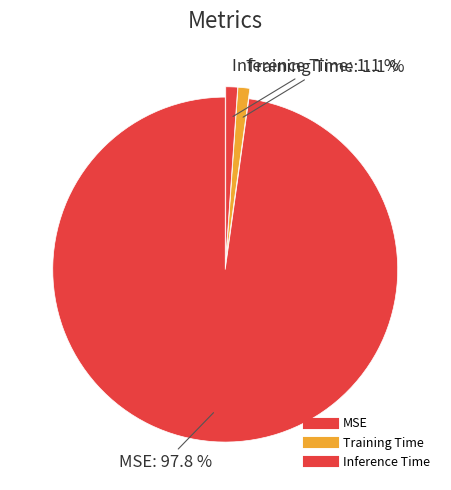

Combined, what portion of the pie is Inference Time and MSE?

98.9%